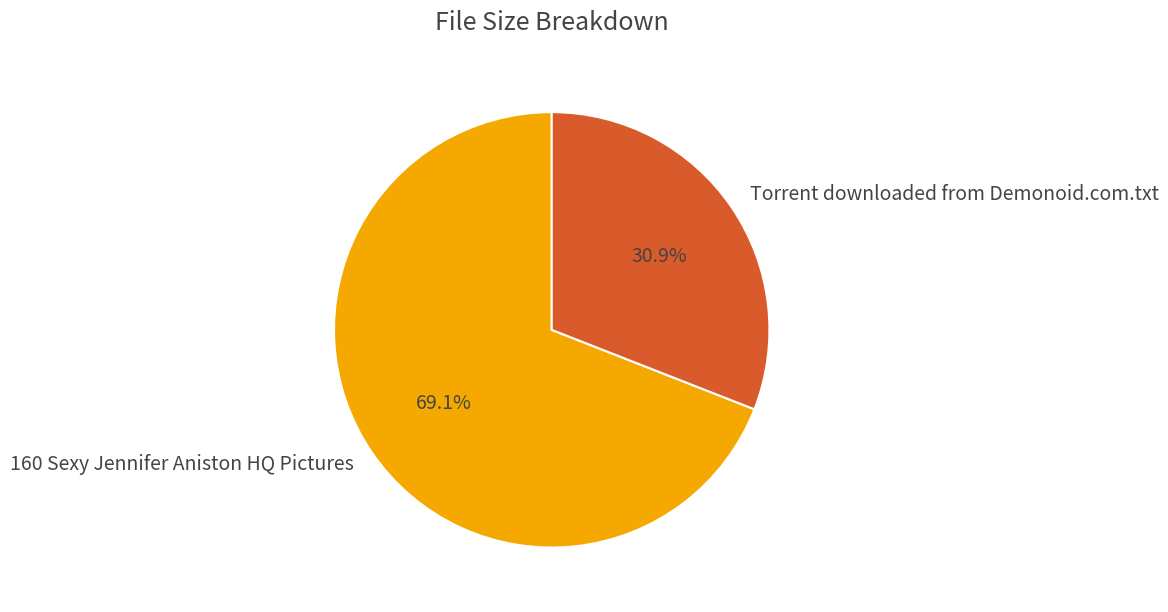

Does Torrent downloaded from Demonoid.com.txt represent more than half of the total?

No